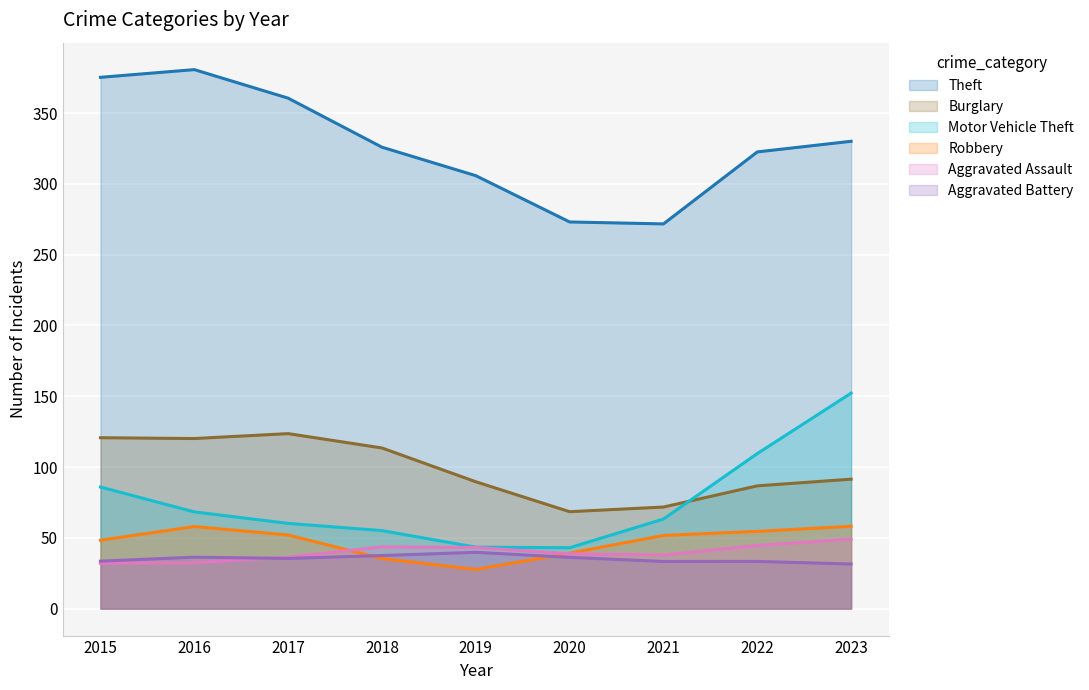

At how many categories does at least one series exceed 335?

3